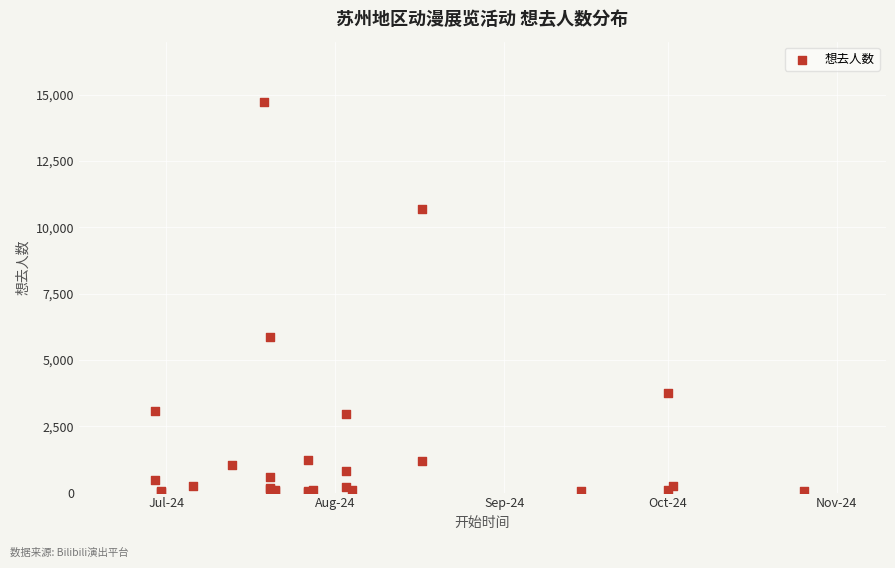

What Y value in the scatter plot is closest to 7380?

5883